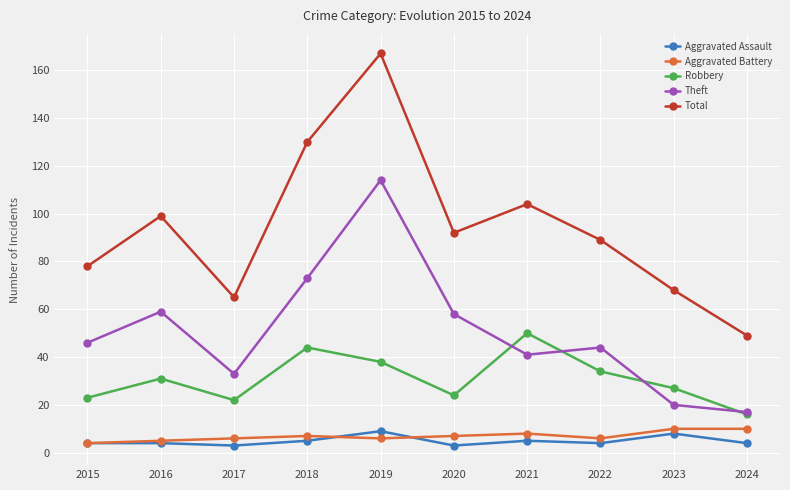

What is the sum of all Theft values?

505